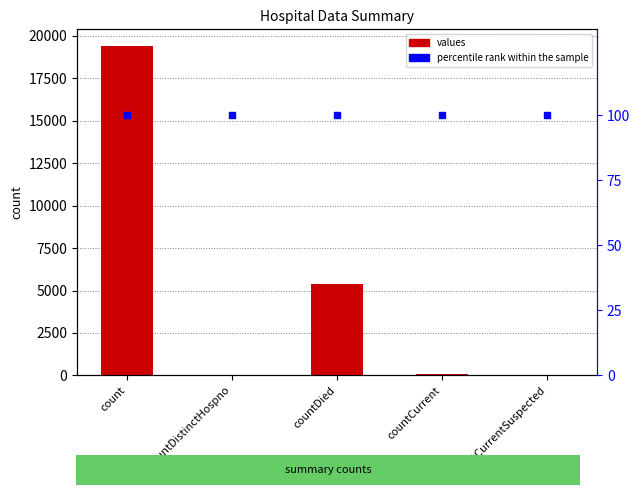

At how many categories does at least one series exceed 44?

5